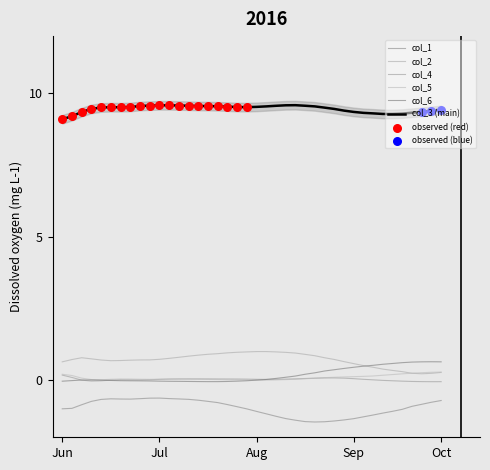

Is the value of col_4 at 15 greater than the value of col_3 at 34?

No